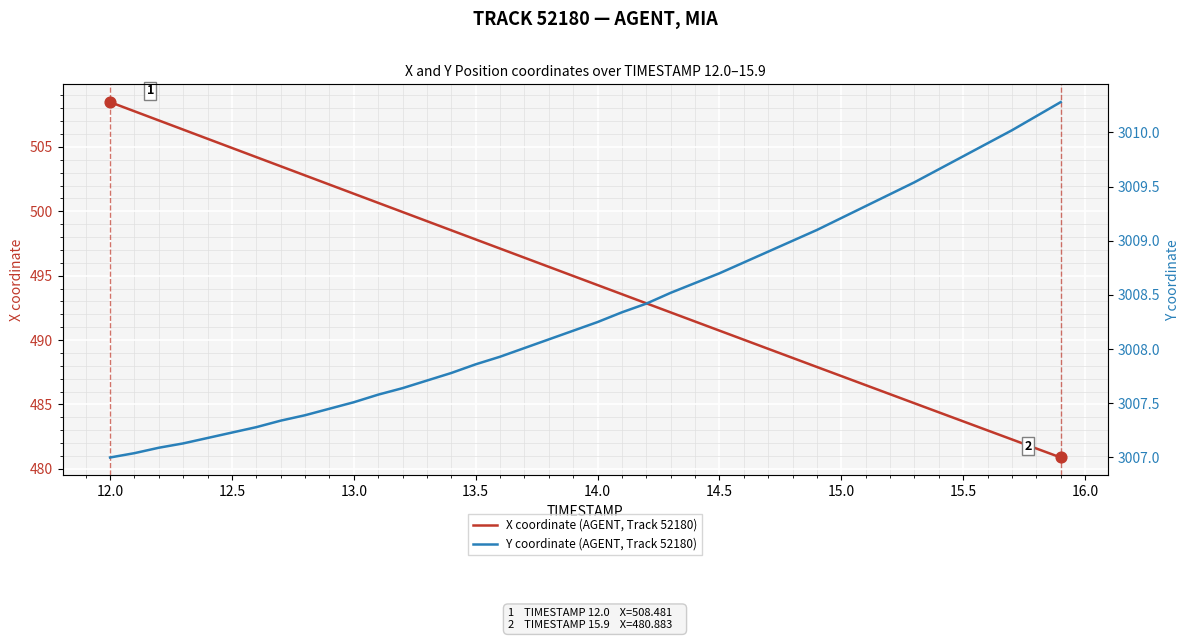

What are all the series names shown in the legend?

X coordinate (AGENT, Track 52180), Y coordinate (AGENT, Track 52180)